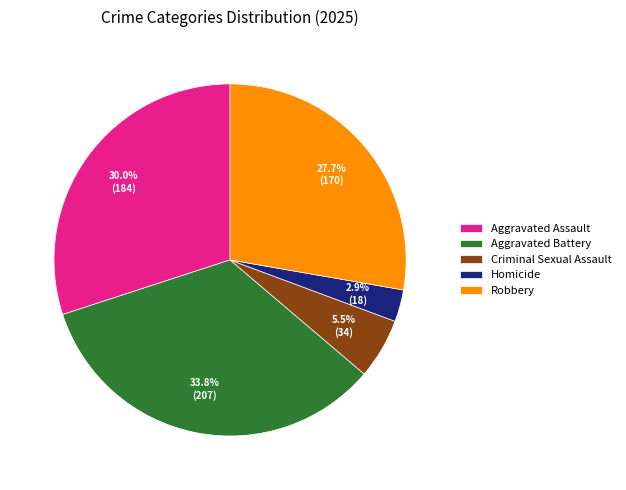

Is there any slice that represents more than half of the pie?

No